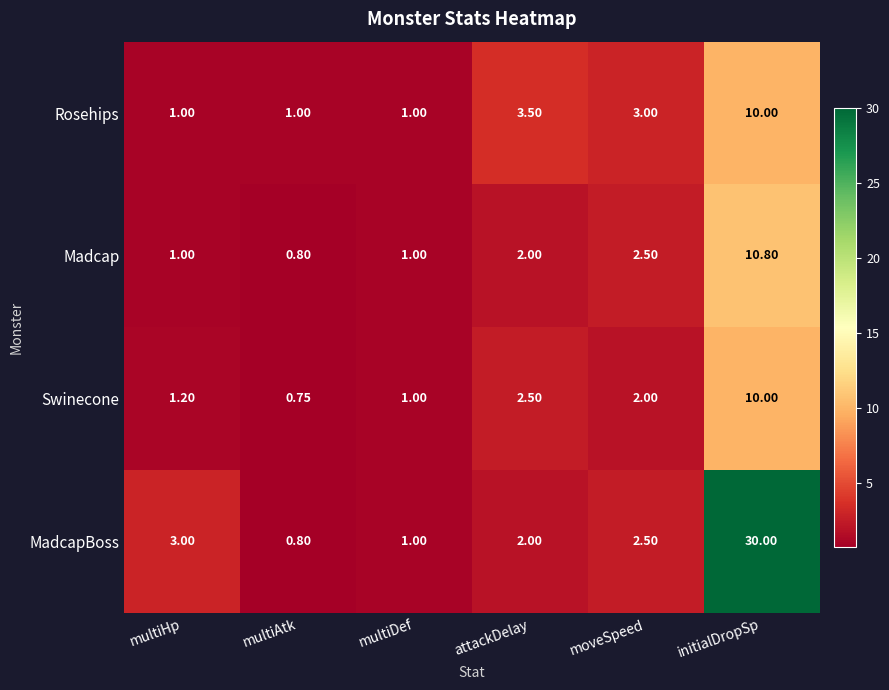

List the labels in order of MadcapBoss value, smallest first.

multiAtk, multiDef, attackDelay, moveSpeed, multiHp, initialDropSp